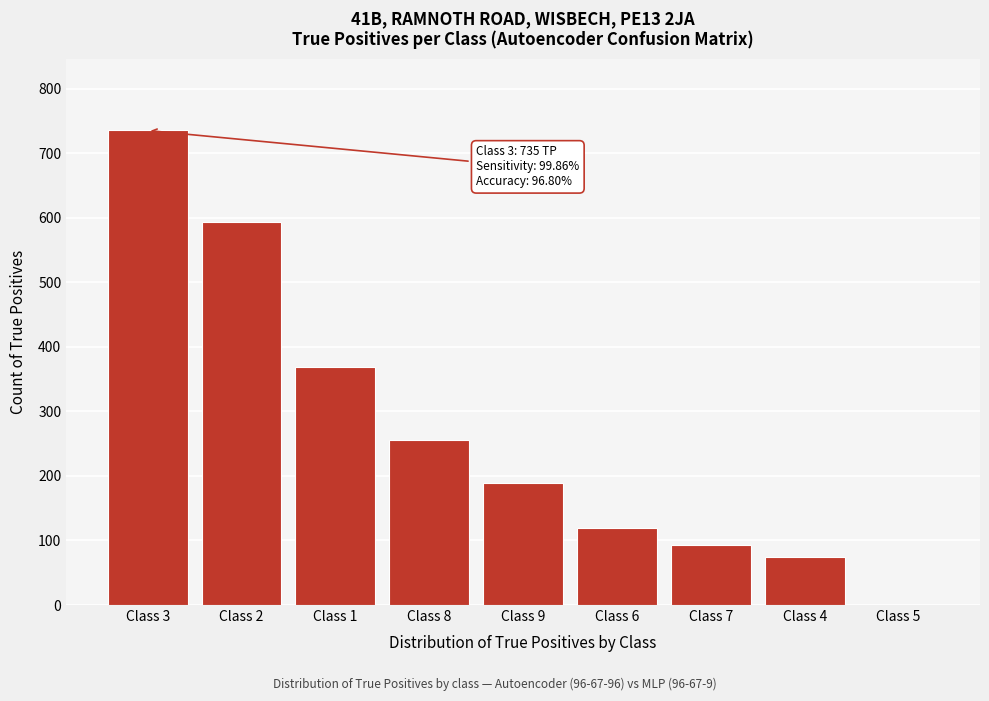

Reading left to right, extract all data points from this chart.

Class 3=735	Class 2=594	Class 1=369	Class 8=256	Class 9=189	Class 6=119	Class 7=93	Class 4=74	Class 5=0